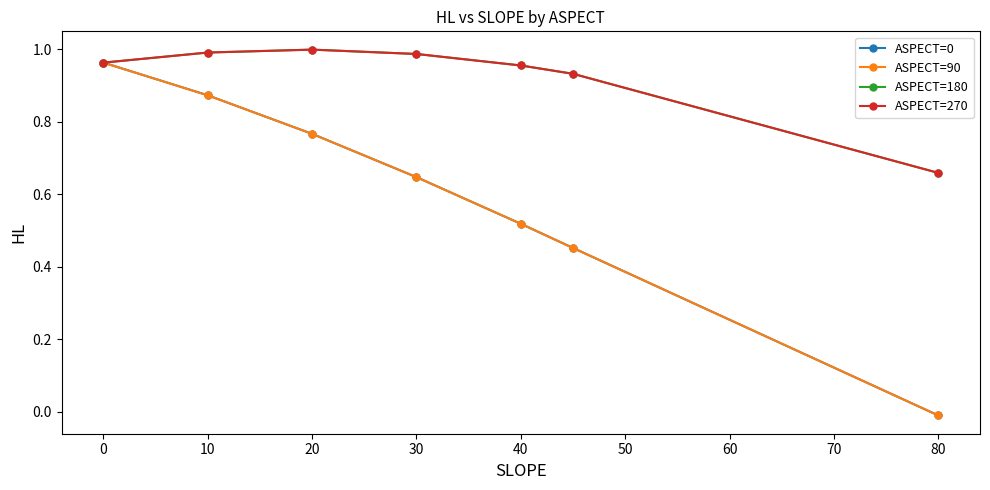

Reading left to right, extract all data points from this chart.

ASPECT=0: 1.0	0.9	0.8	0.6	0.5	0.5	-0.0
ASPECT=90: 1.0	0.9	0.8	0.6	0.5	0.5	-0.0
ASPECT=180: 1.0	1.0	1.0	1.0	1.0	0.9	0.7
ASPECT=270: 1.0	1.0	1.0	1.0	1.0	0.9	0.7